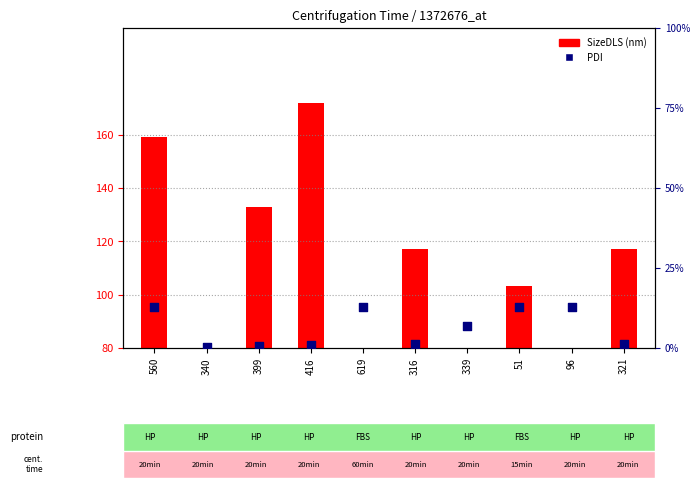

Between 340 and 96, which is larger?

96